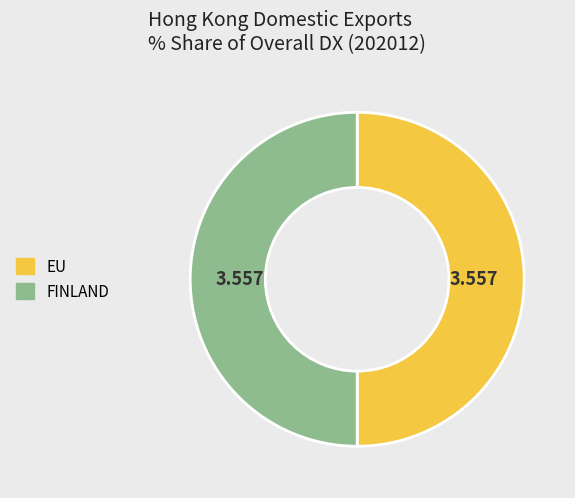

Count the number of slices in the pie.

2